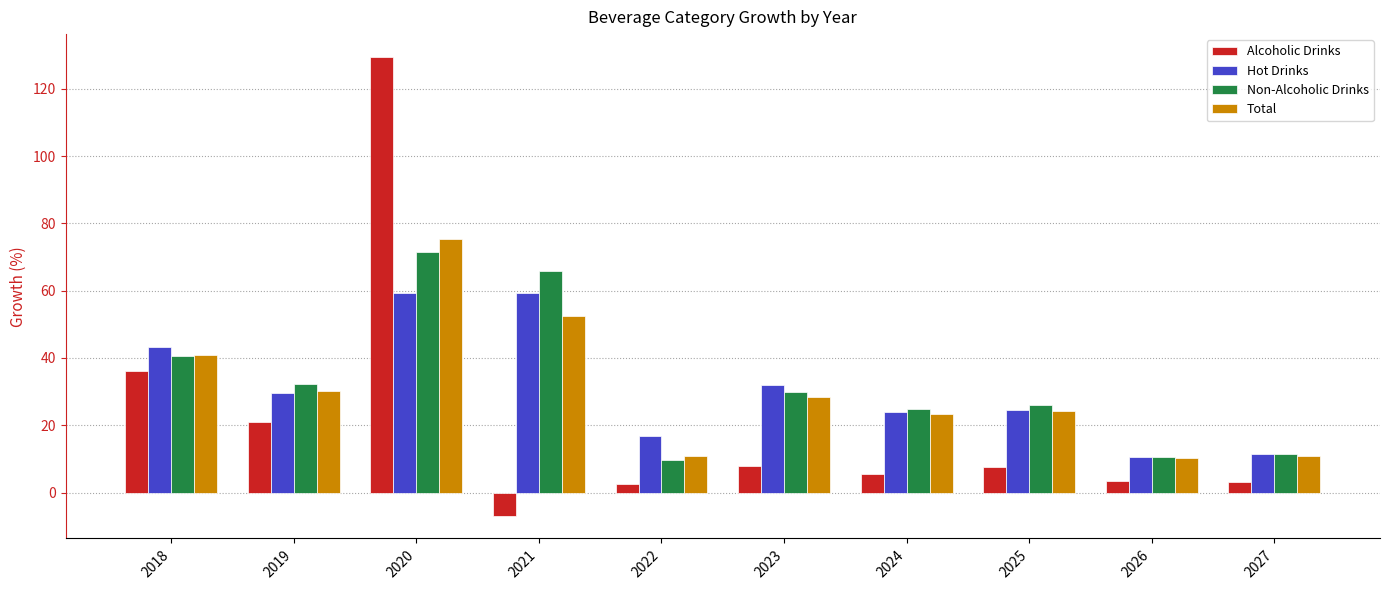

Read the Alcoholic Drinks value at 2025.

7.6